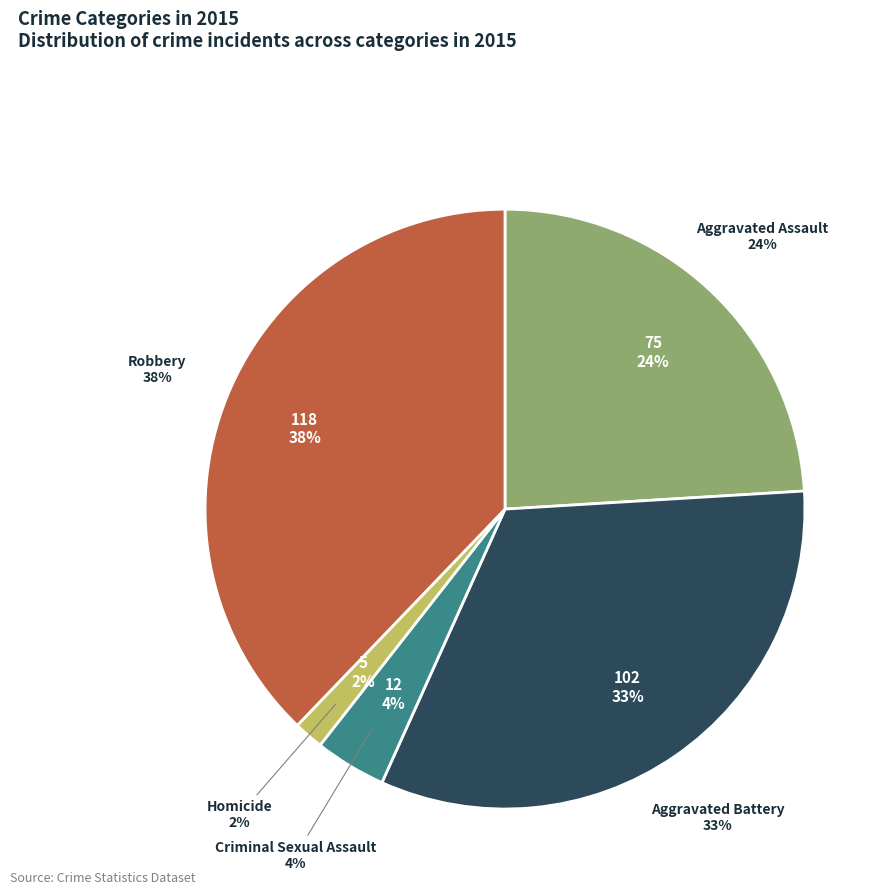

Rank the categories by value from highest to lowest.

Robbery, Aggravated Battery, Aggravated Assault, Criminal Sexual Assault, Homicide